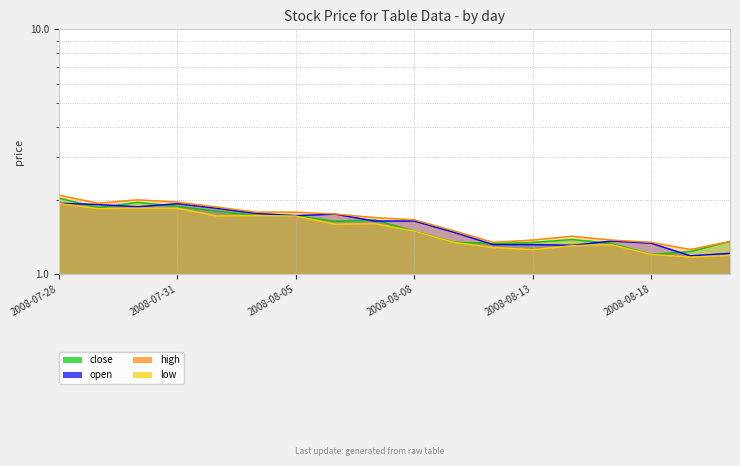

Reading right to left, list all the values displayed in this chart.

close: 1.4	1.2	1.2	1.3	1.4	1.3	1.3	1.4	1.5	1.7	1.6	1.7	1.7	1.8	1.9	2.0	1.9	2.0
open: 1.2	1.2	1.3	1.4	1.3	1.3	1.3	1.5	1.6	1.6	1.8	1.7	1.8	1.9	1.9	1.9	1.9	1.9
high: 1.4	1.3	1.3	1.4	1.4	1.4	1.3	1.5	1.7	1.7	1.8	1.8	1.8	1.9	2.0	2.0	1.9	2.1
low: 1.2	1.2	1.2	1.3	1.3	1.3	1.3	1.3	1.5	1.6	1.6	1.7	1.7	1.7	1.9	1.9	1.8	1.9